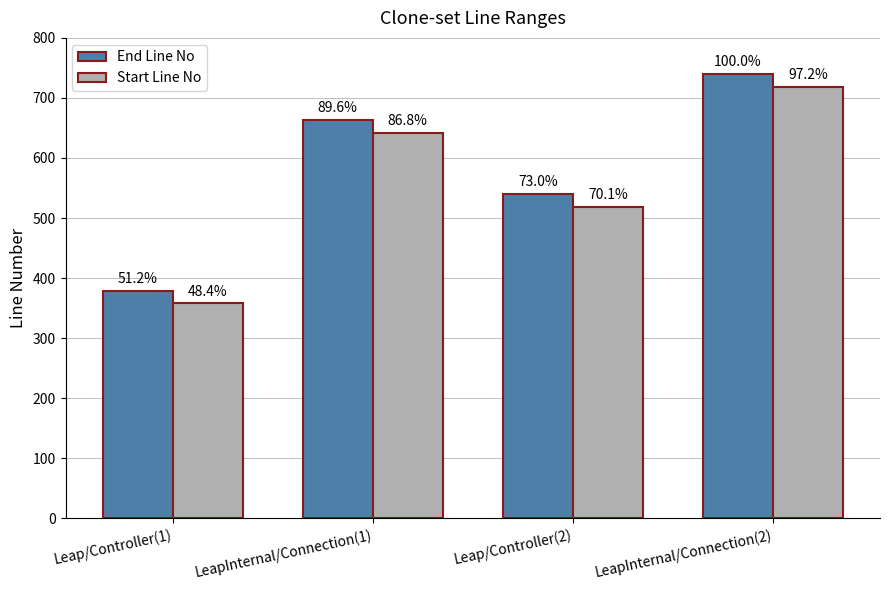

Does the chart contain stacked bars?

No